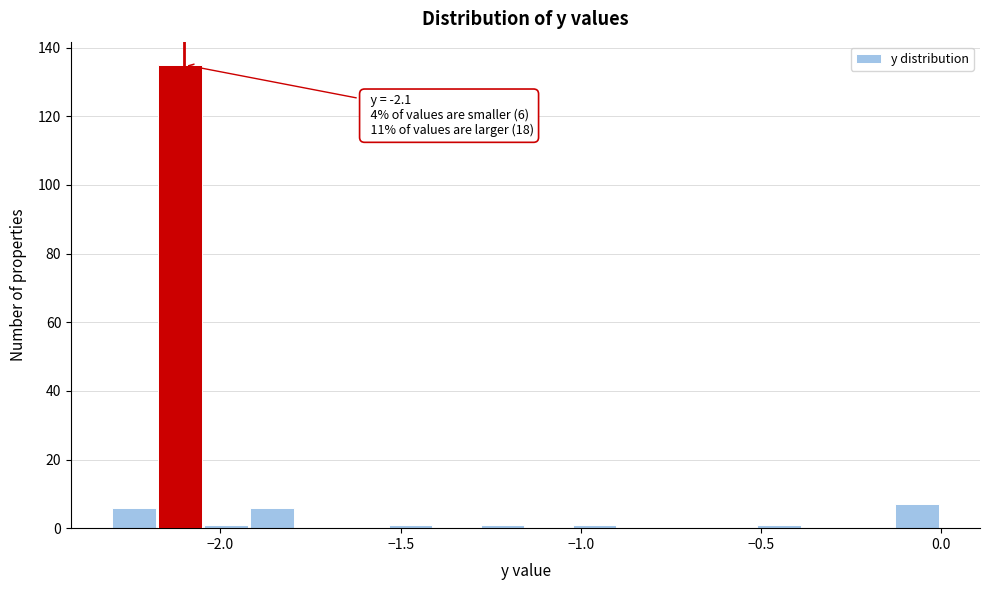

Read against the x-axis, roughly where is the centre of the tallest bar?

-2.10